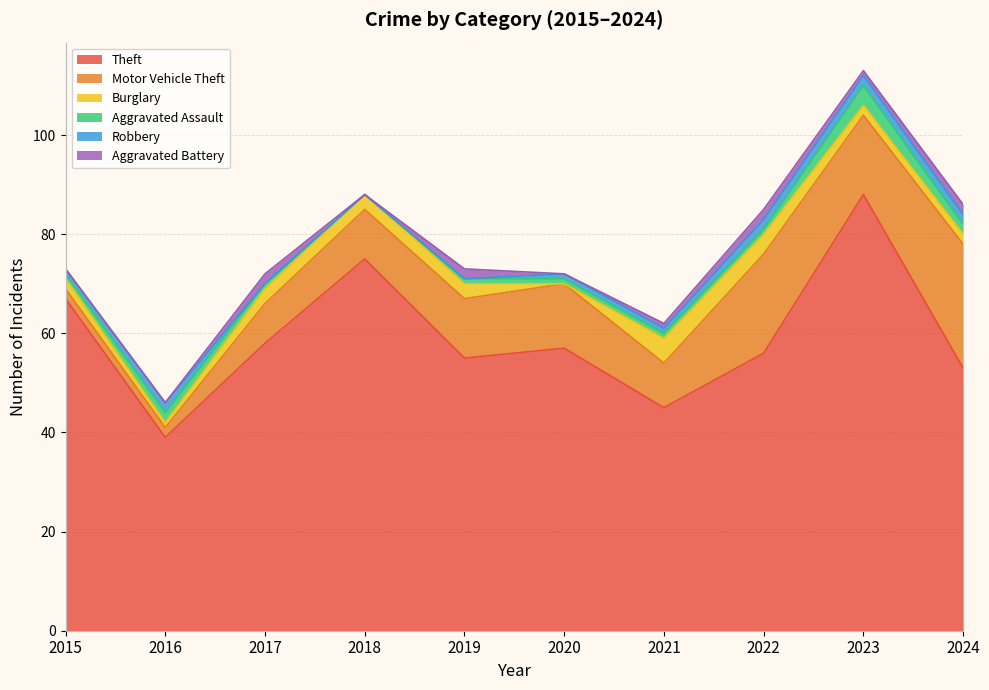

How many interior local valleys does the Motor Vehicle Theft series have?

2